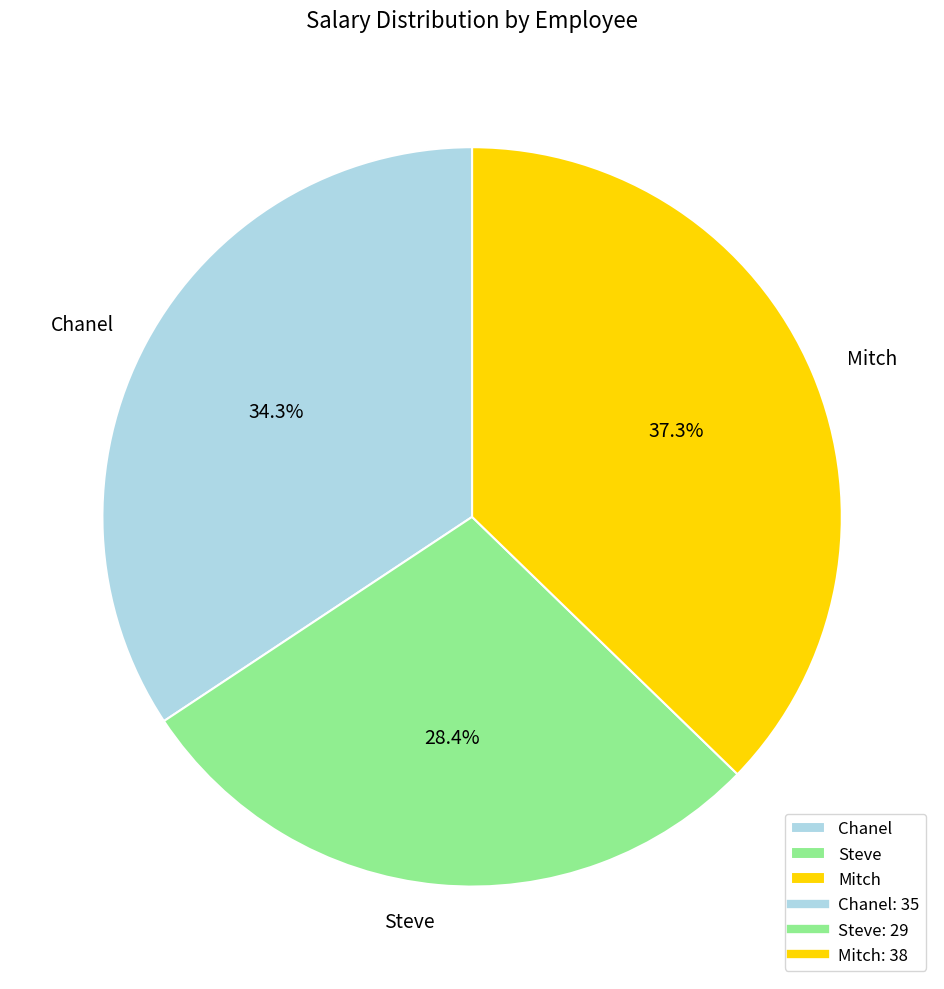

To the nearest percent, what is the difference between the Mitch and Steve slice percentages?

9%